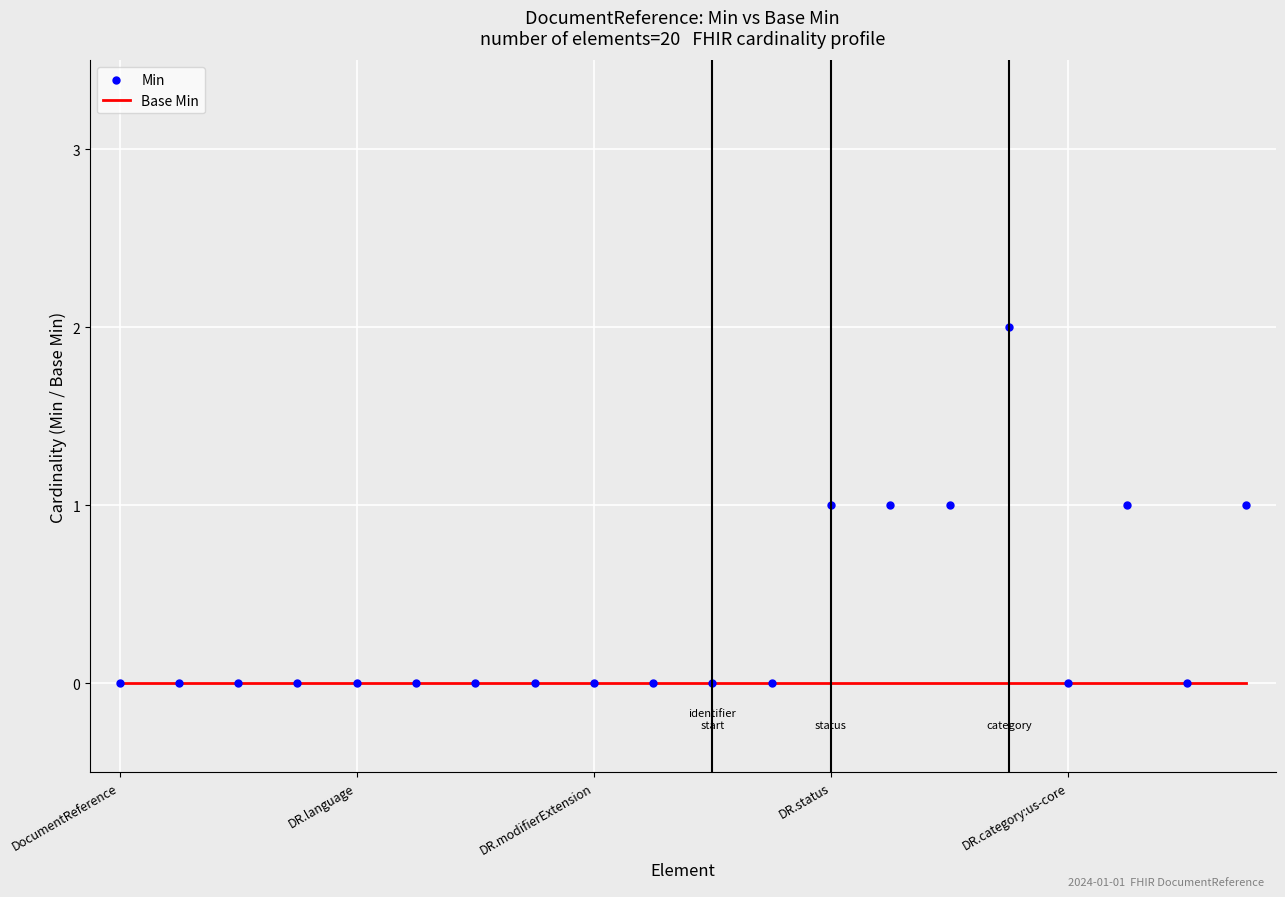

Which series has the largest total across all categories?

Min